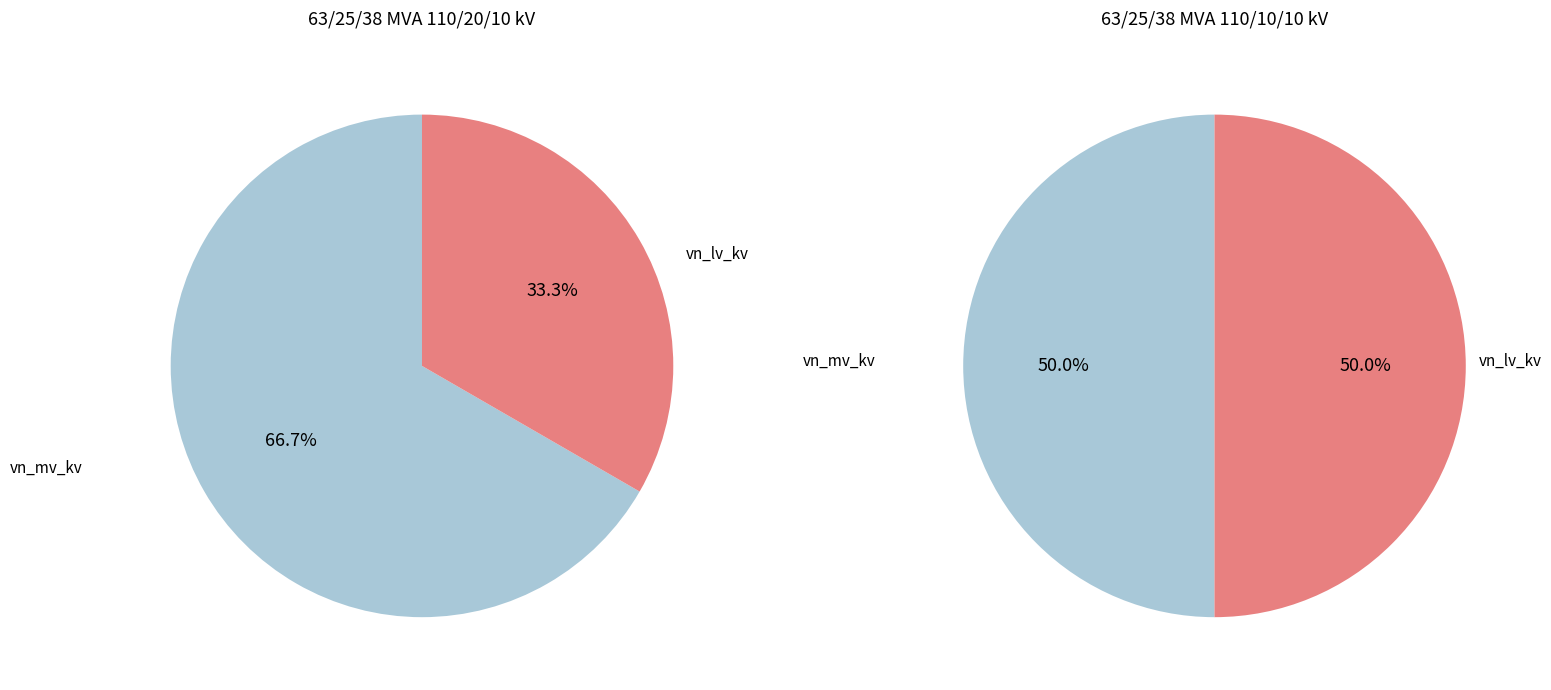

How many segments does this pie chart have?

2